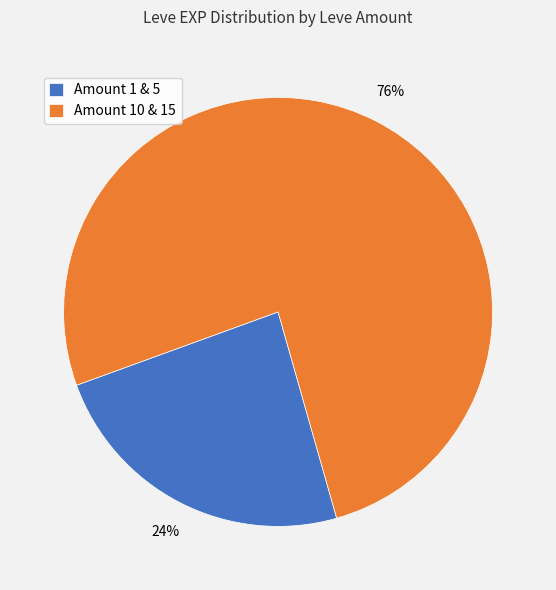

To the nearest percent, what percentage of the pie is Amount 1 & 5?

24%